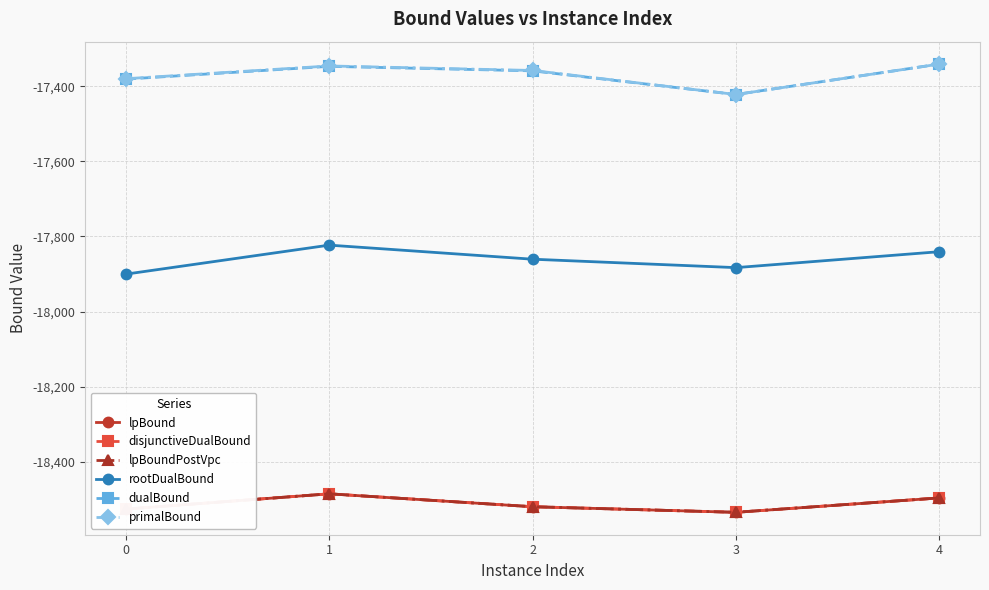

Where is the first local minimum for dualBound?

3